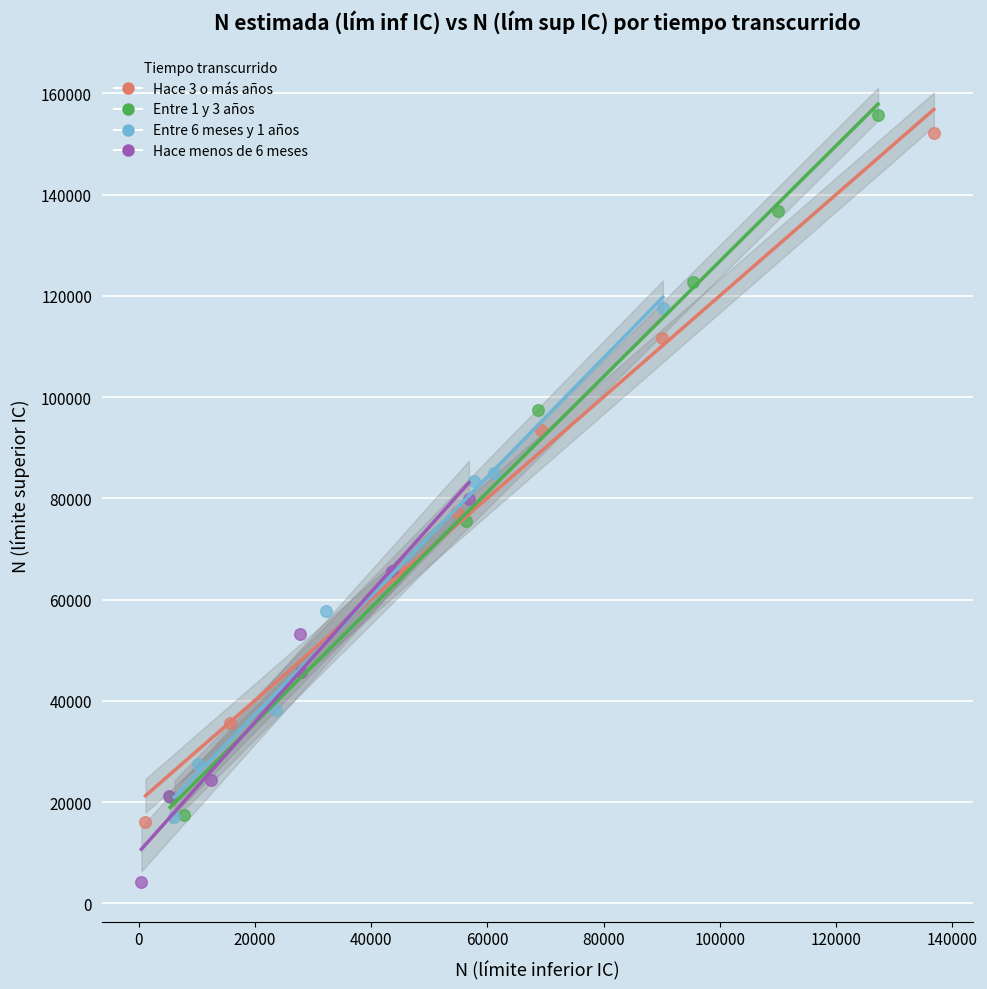

Which series contains the lowest Y value?

Hace menos de 6 meses